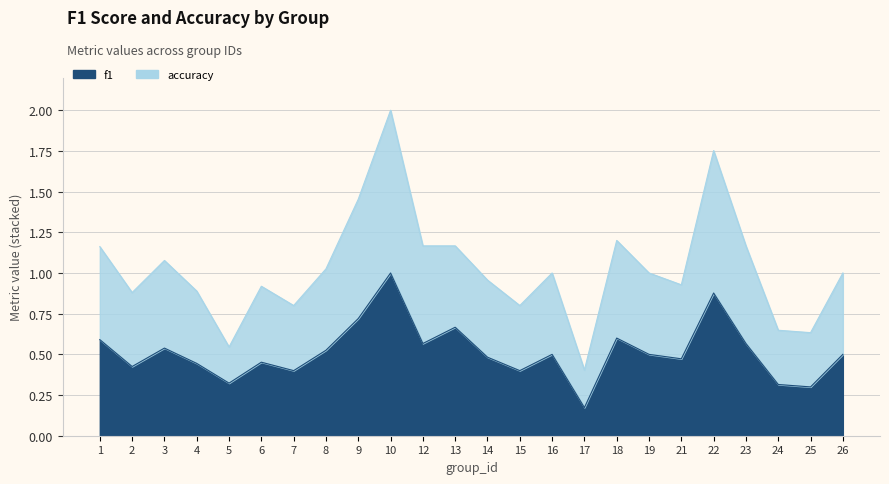

Rank the series by their average value, from highest to lowest.

accuracy, f1